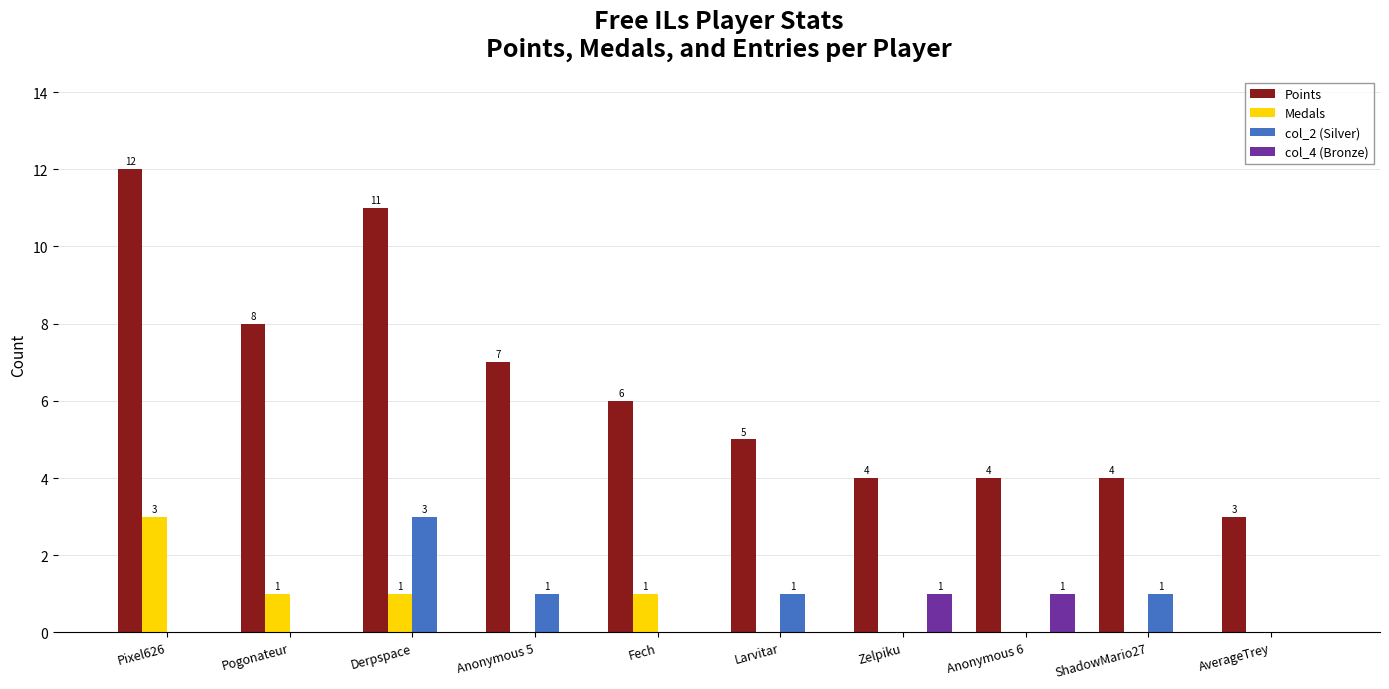

The value of col_4 (Bronze) at Anonymous 5 is 1. True or false?

False